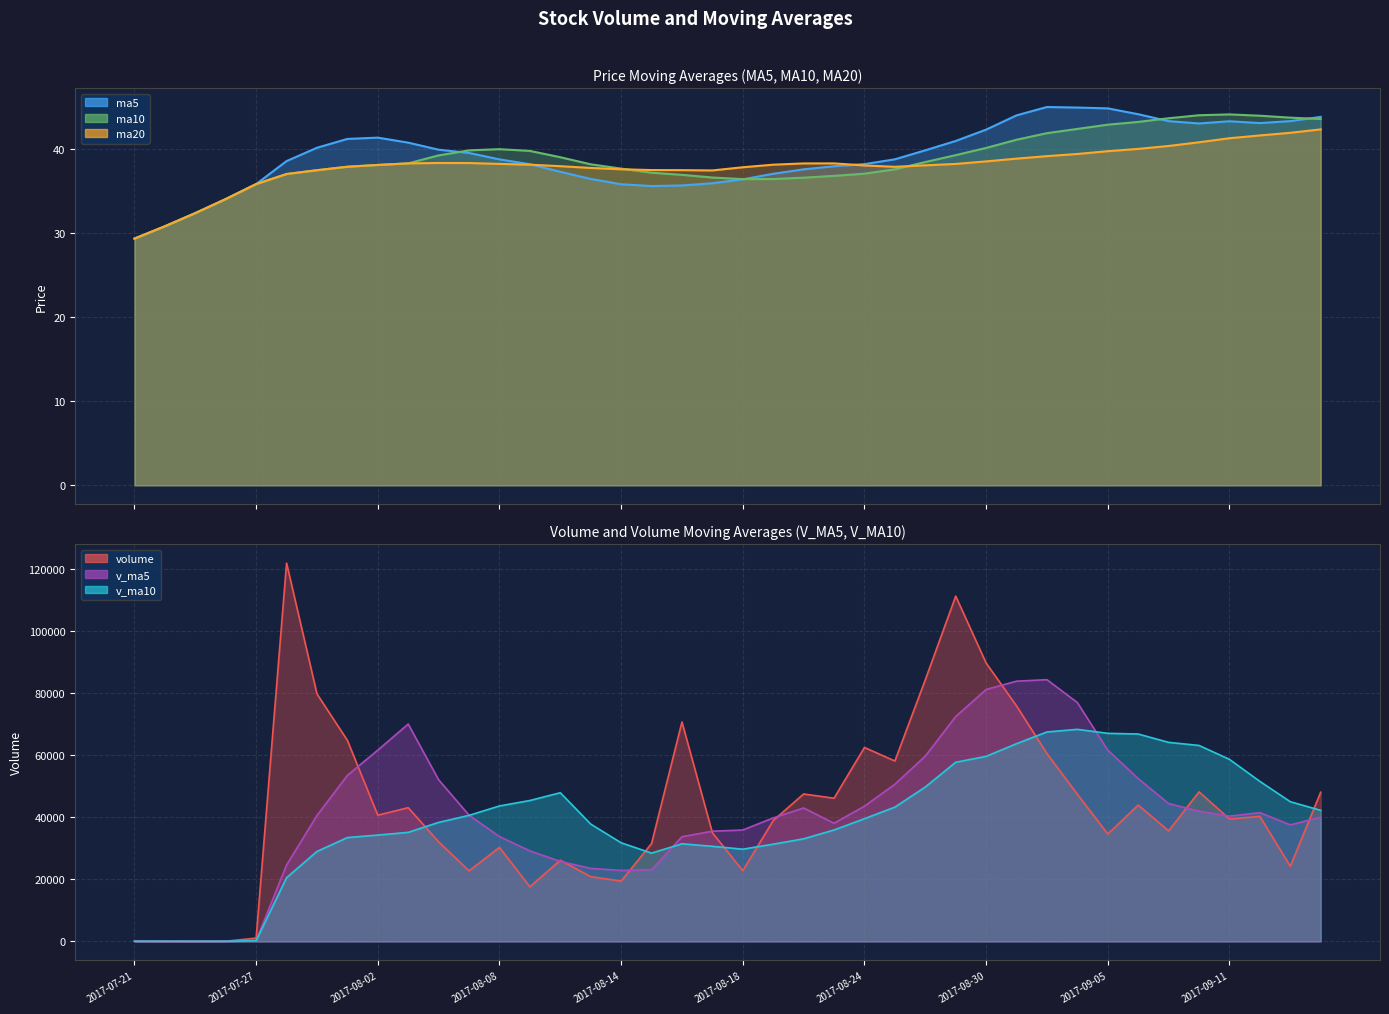

Where is ma10 nearest to the value 36?

2017-07-27